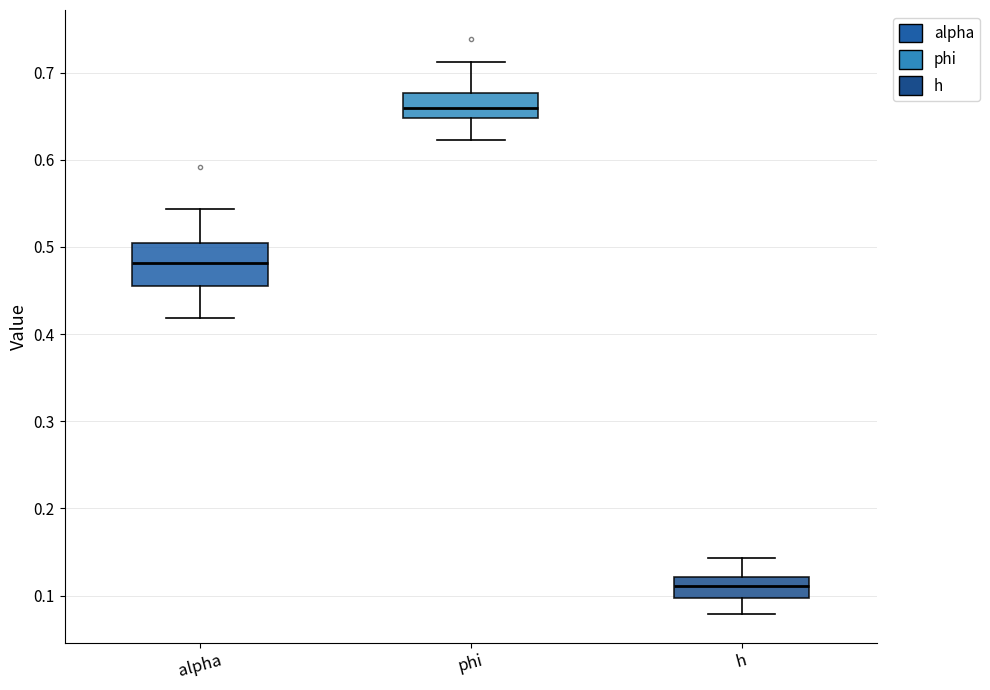

Reading left to right, transcribe this box plot: for each box, give where its median line is, the range the box spans, and where its two whiskers end, as read against the y-axis. The values are not printed on the chart, so give them approximately, as read against the axis.

alpha: median 0.48, box 0.46 to 0.50, whiskers 0.42 to 0.54
phi: median 0.66, box 0.65 to 0.68, whiskers 0.62 to 0.71
h: median 0.11, box 0.10 to 0.12, whiskers 0.08 to 0.14